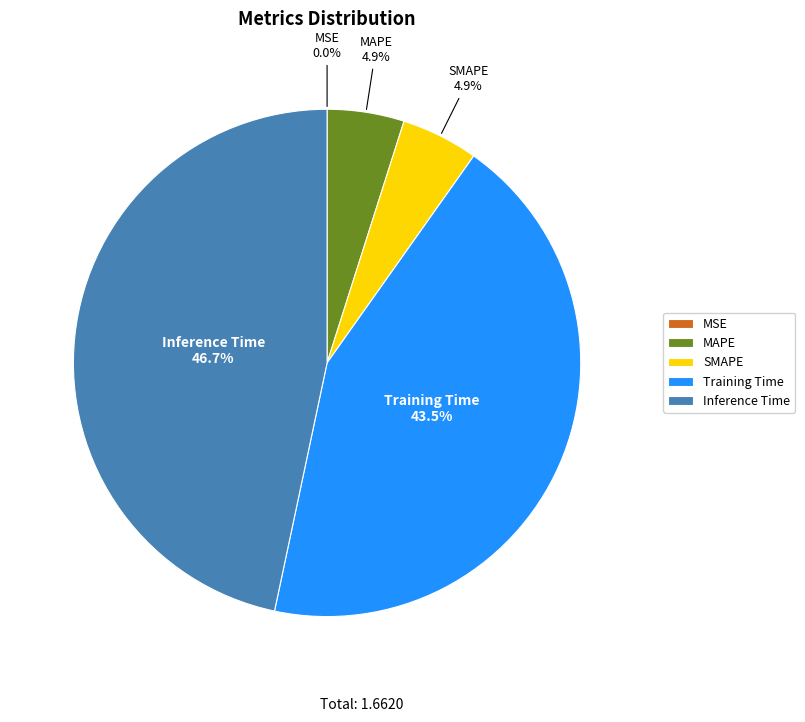

What portion of the pie excludes Inference Time?

53.3%